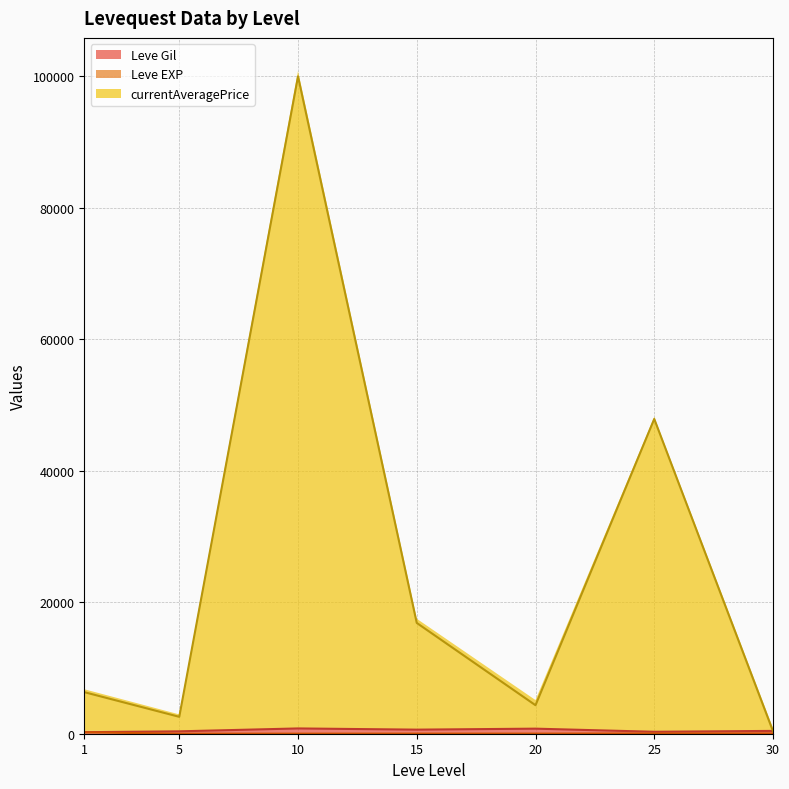

True or false: Leve Gil (line) has more than 0 points higher than both neighbors.

True